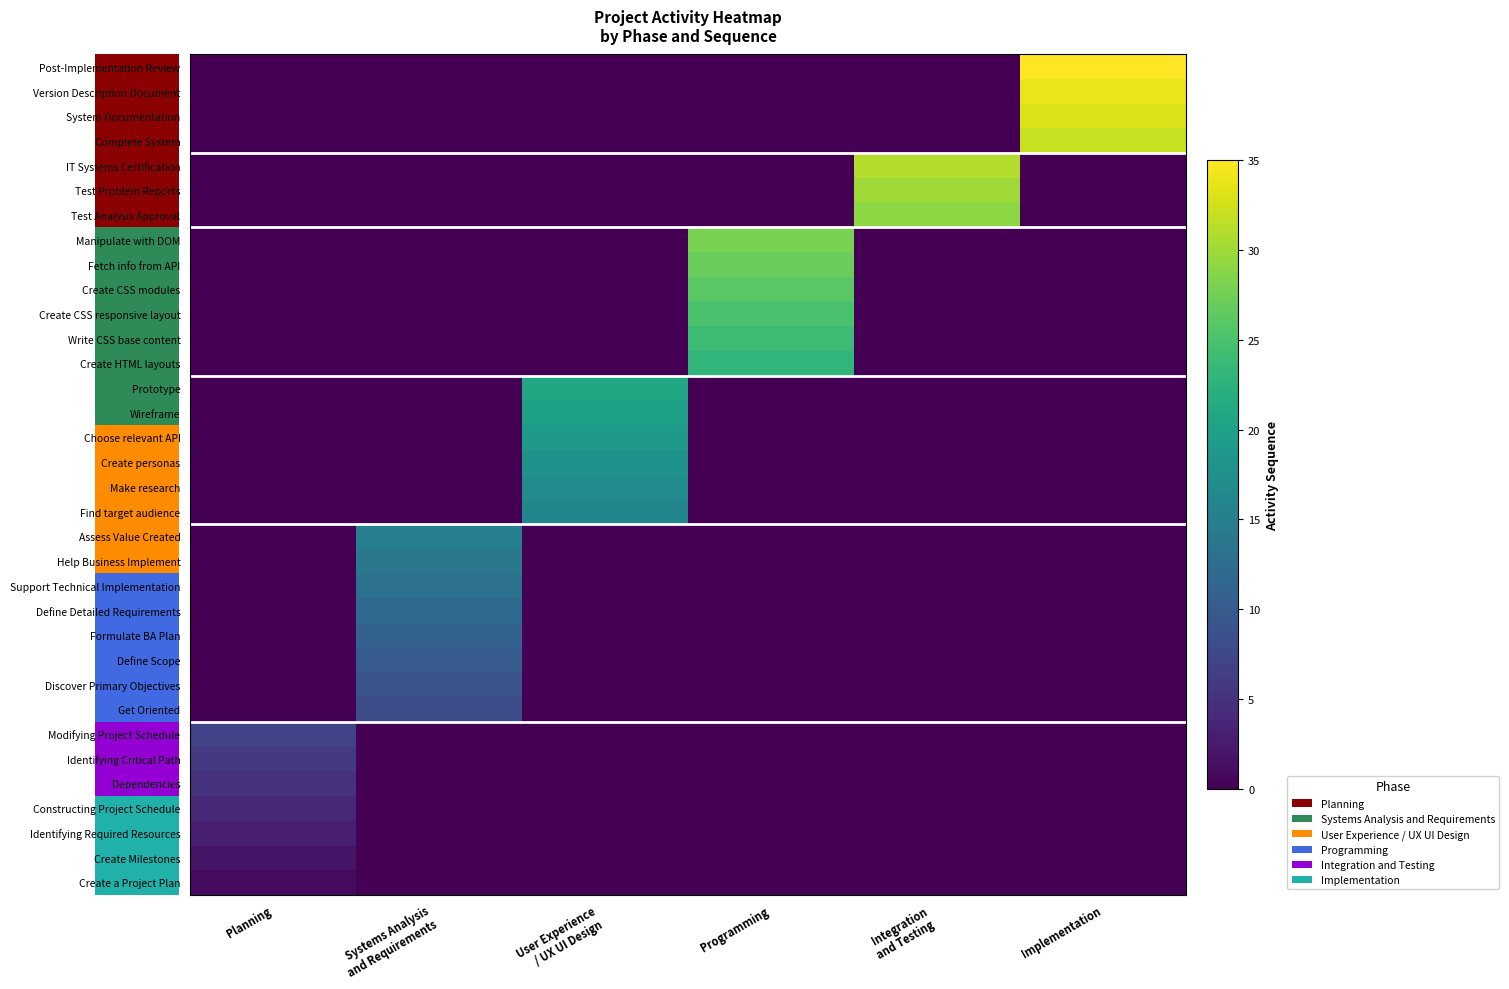

Reading left to right, what are all the values shown in this chart?

row_0: 1	0	0	0	0	0
row_1: 2	0	0	0	0	0
row_2: 3	0	0	0	0	0
row_3: 4	0	0	0	0	0
row_4: 5	0	0	0	0	0
row_5: 6	0	0	0	0	0
row_6: 7	0	0	0	0	0
row_7: 0	8	0	0	0	0
row_8: 0	9	0	0	0	0
row_9: 0	10	0	0	0	0
row_10: 0	11	0	0	0	0
row_11: 0	12	0	0	0	0
row_12: 0	13	0	0	0	0
row_13: 0	14	0	0	0	0
row_14: 0	15	0	0	0	0
row_15: 0	0	16	0	0	0
row_16: 0	0	17	0	0	0
row_17: 0	0	18	0	0	0
row_18: 0	0	19	0	0	0
row_19: 0	0	20	0	0	0
row_20: 0	0	21	0	0	0
row_21: 0	0	0	23	0	0
row_22: 0	0	0	24	0	0
row_23: 0	0	0	25	0	0
row_24: 0	0	0	26	0	0
row_25: 0	0	0	27	0	0
row_26: 0	0	0	28	0	0
row_27: 0	0	0	0	29	0
row_28: 0	0	0	0	30	0
row_29: 0	0	0	0	31	0
row_30: 0	0	0	0	0	32
row_31: 0	0	0	0	0	33
row_32: 0	0	0	0	0	34
row_33: 0	0	0	0	0	35